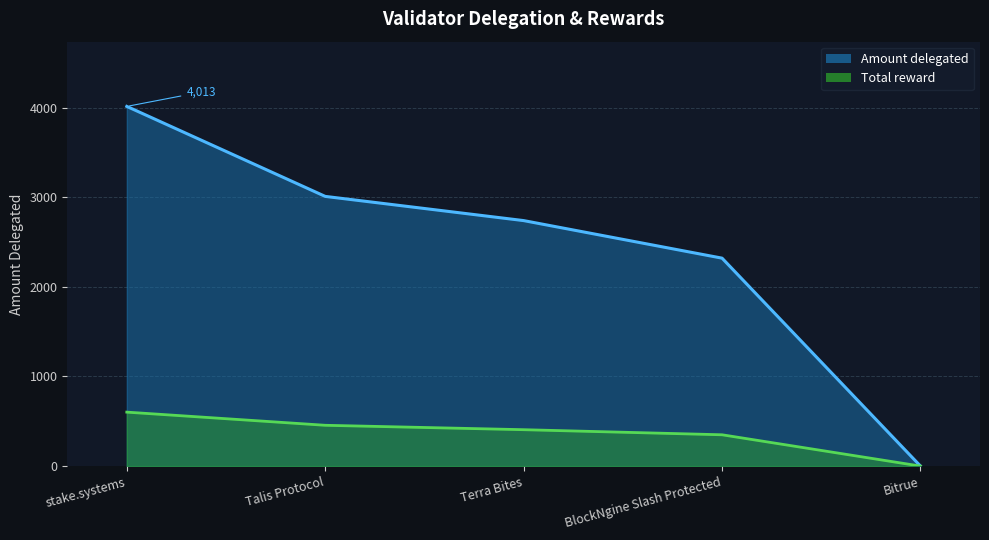

Which series has the widest spread of values?

Amount delegated